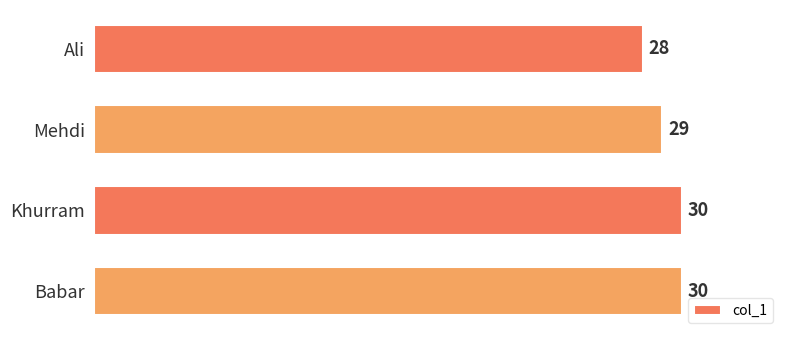

How many values are between 29 and 30?

3